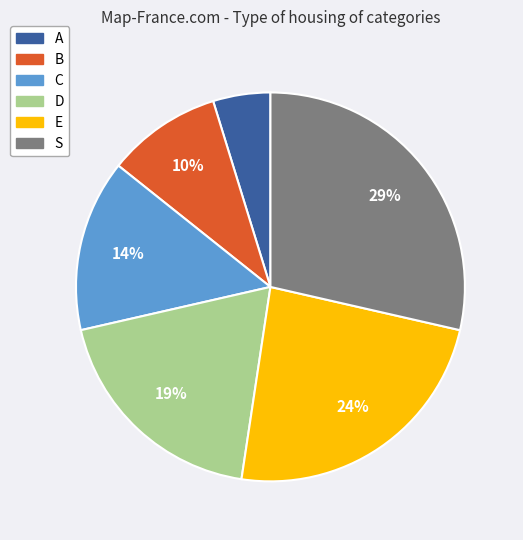

Do B and D together represent more than half of the pie?

No